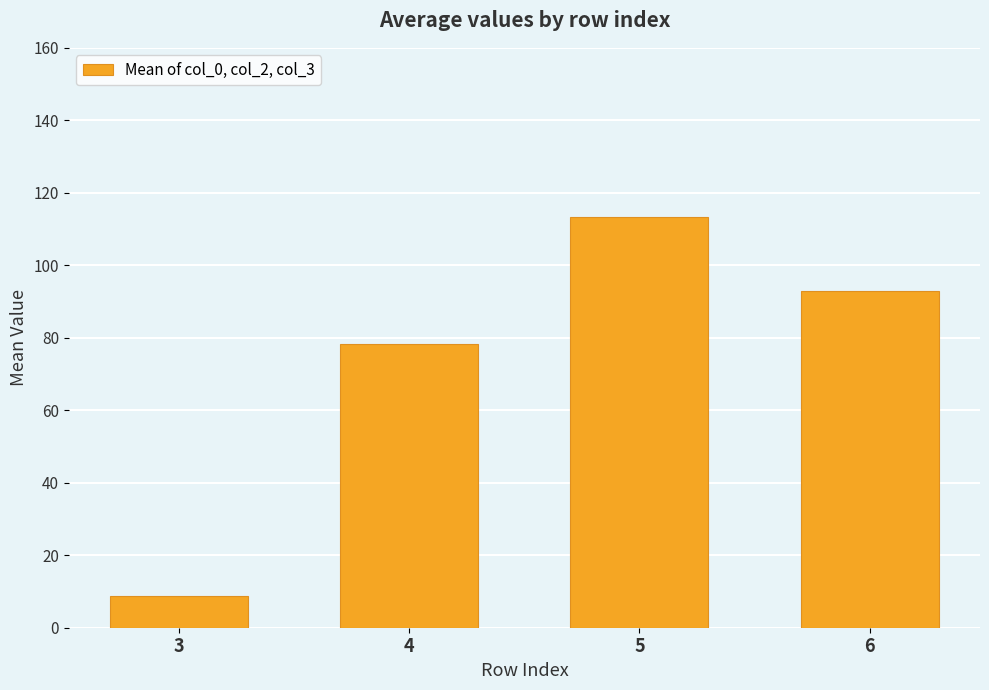

How many bars are there in total?

4